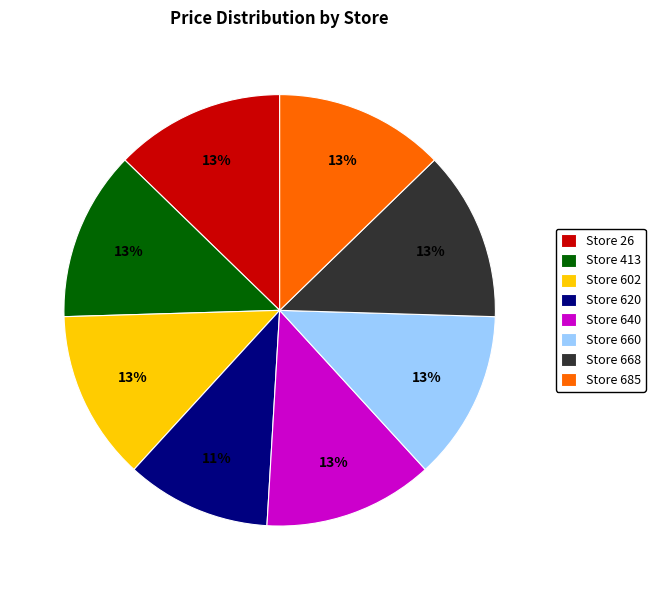

The Store 660 slice represents 24% of the pie. True or false?

False